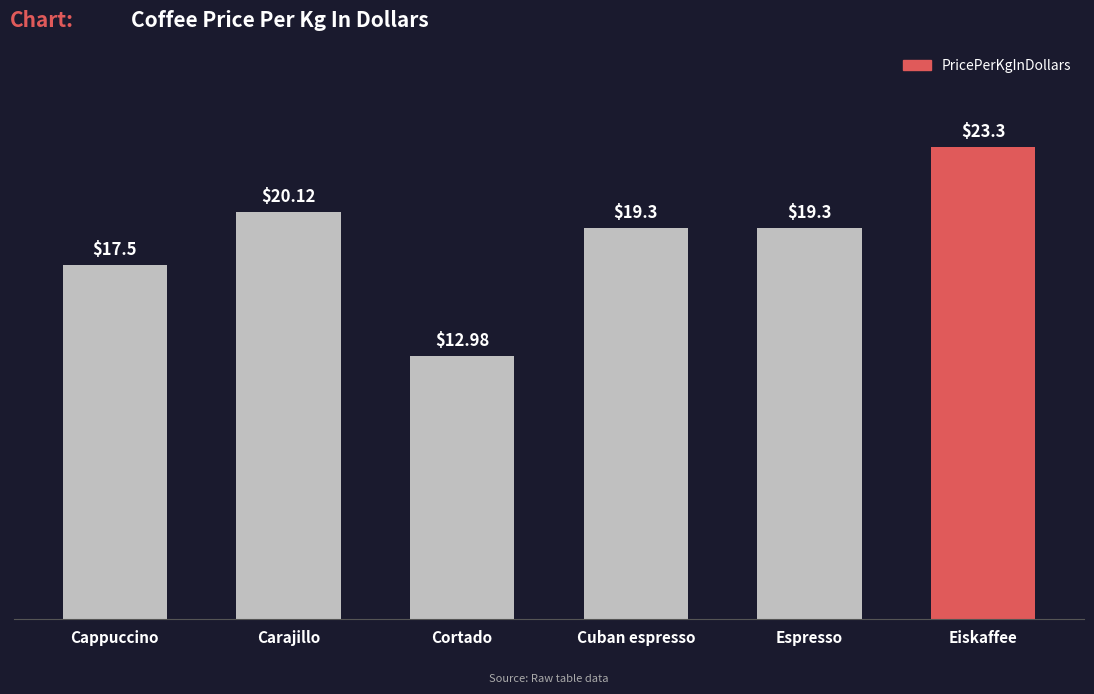

Where is the data nearest to the value 18?

Cappuccino